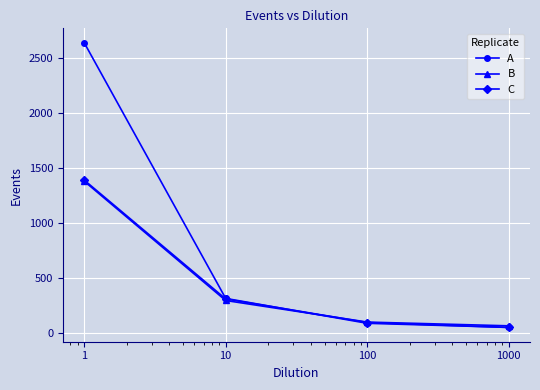

What is the value of the B point at the 1st from the left?

1382